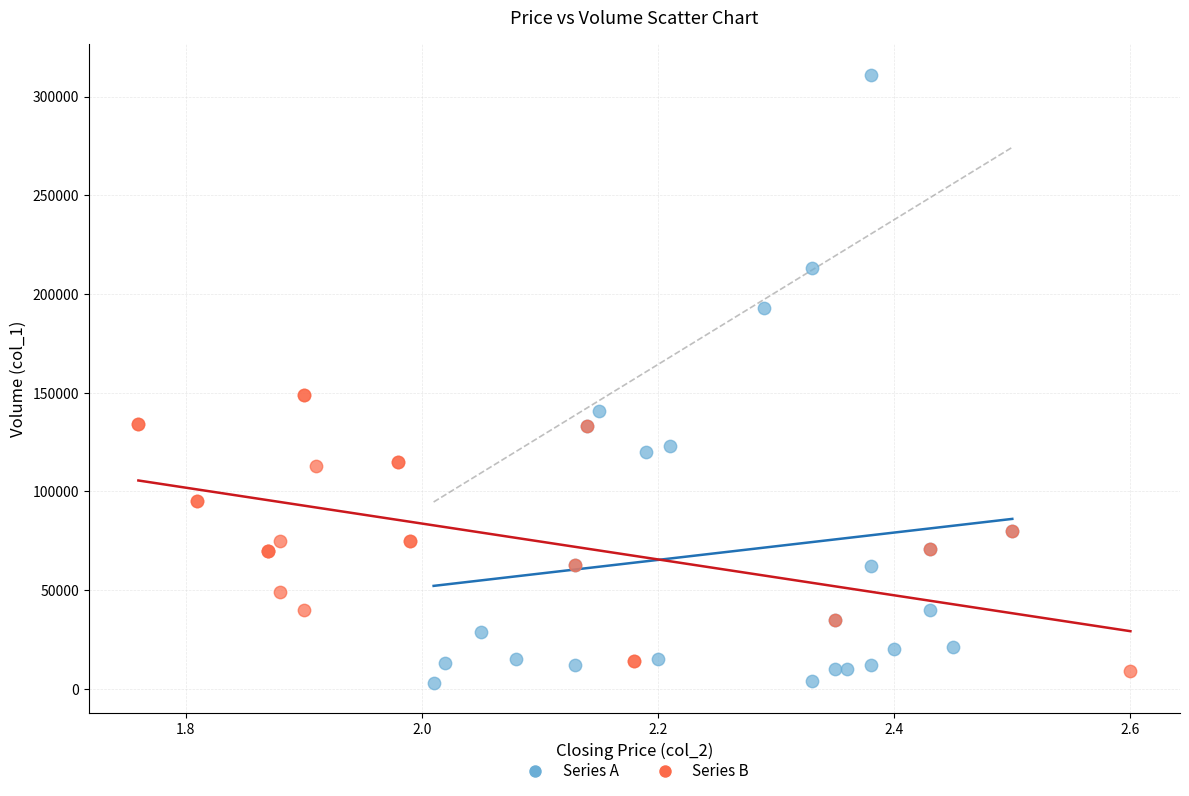

Which series reaches the maximum Y coordinate?

Series A